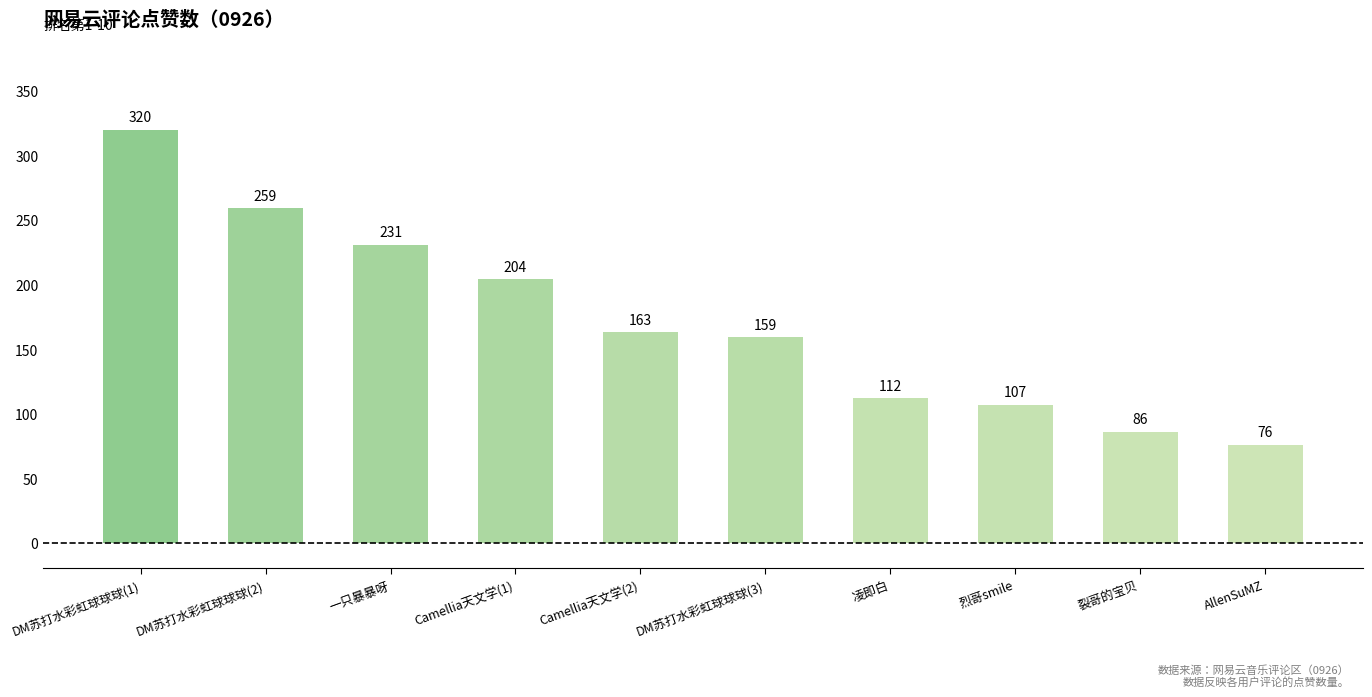

Are the bars grouped side by side (vs. stacked)?

No